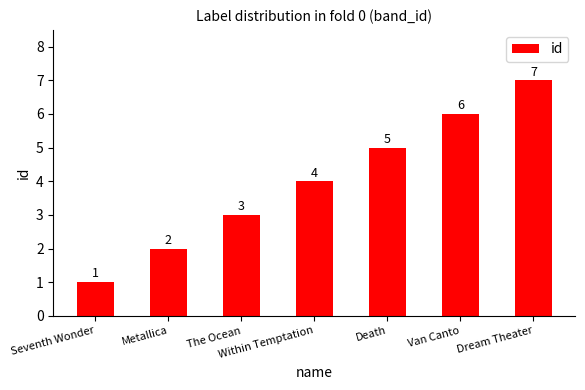

List the labels in order of value, largest first.

Dream Theater, Van Canto, Death, Within Temptation, The Ocean, Metallica, Seventh Wonder